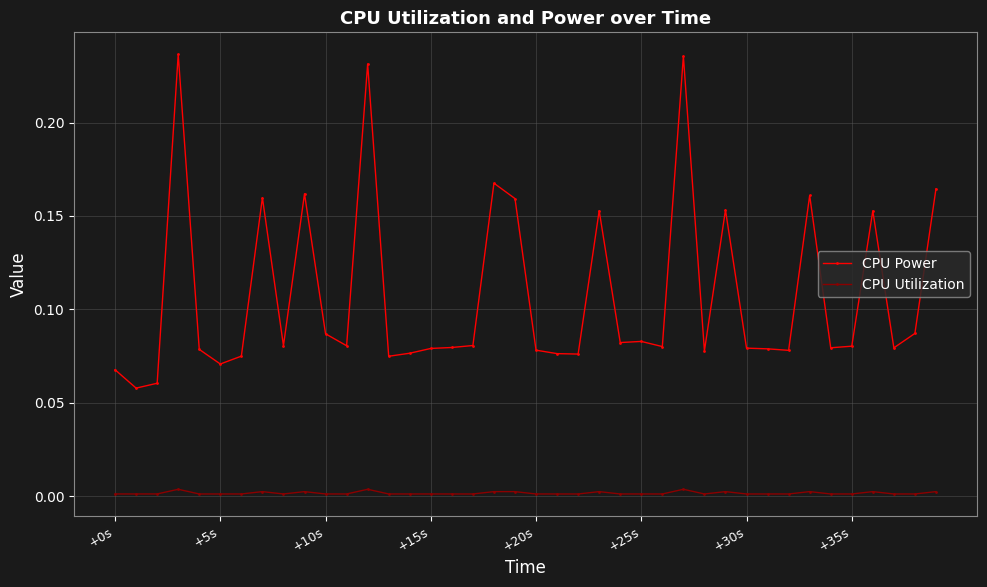

How many CPU Utilization values are between 0 and 1?

40